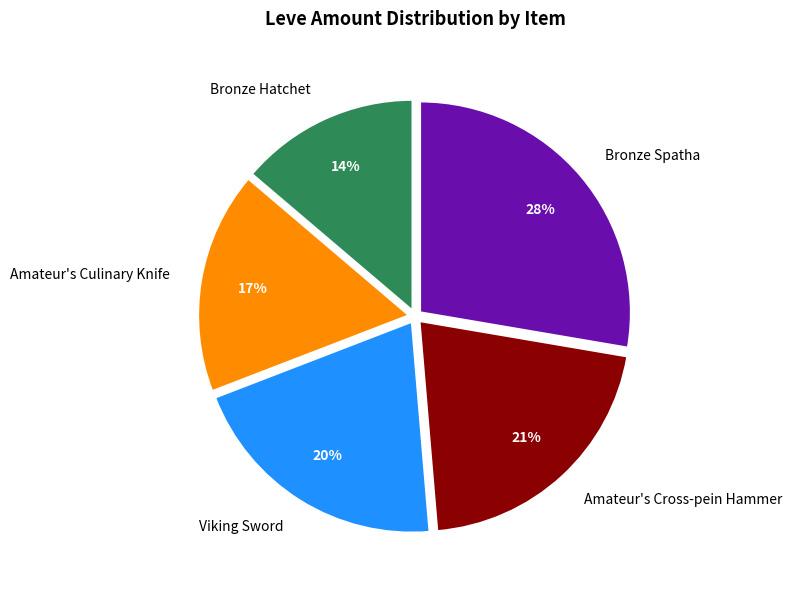

The Amateur's Cross-pein Hammer slice represents 21% of the pie. True or false?

True